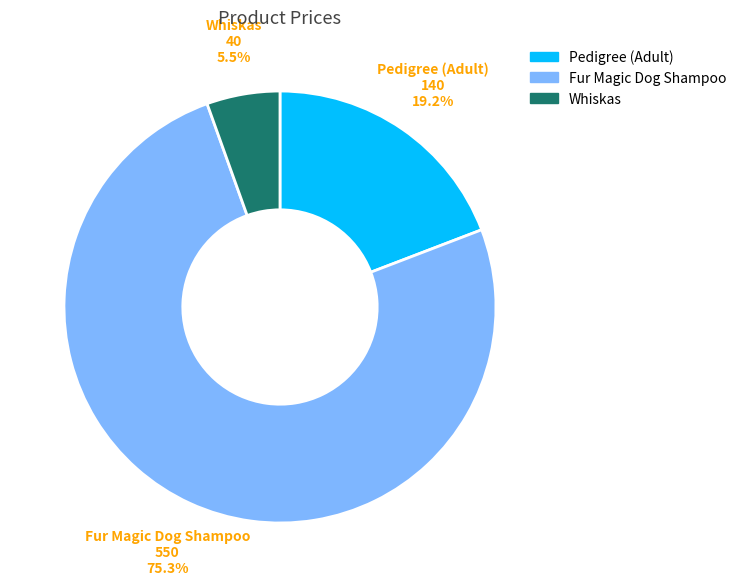

Between Whiskas and Fur Magic Dog Shampoo, which is larger?

Fur Magic Dog Shampoo